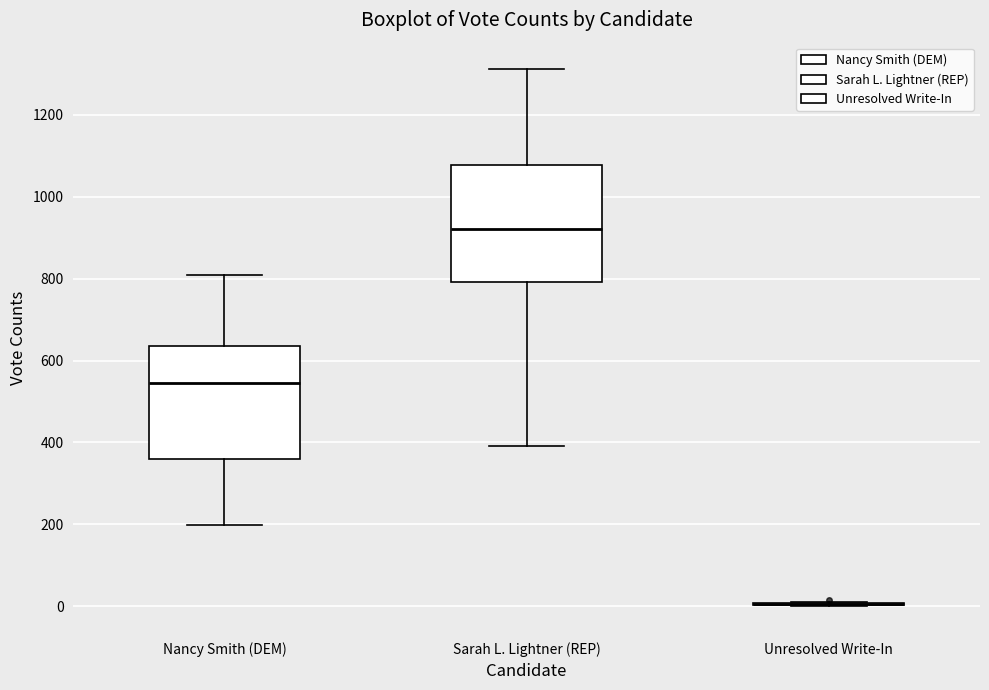

Reading left to right, read every box against the y-axis: the position of its median line, the range the box covers, and the ends of its whiskers. The values are not printed on the chart, so give them approximately, as read against the axis.

Nancy Smith (DEM): median 540, box 360 to 640, whiskers 200 to 820
Sarah L. Lightner (REP): median 920, box 800 to 1080, whiskers 400 to 1320
Unresolved Write-In: box collapsed to a line at 0, whiskers 0 to 0